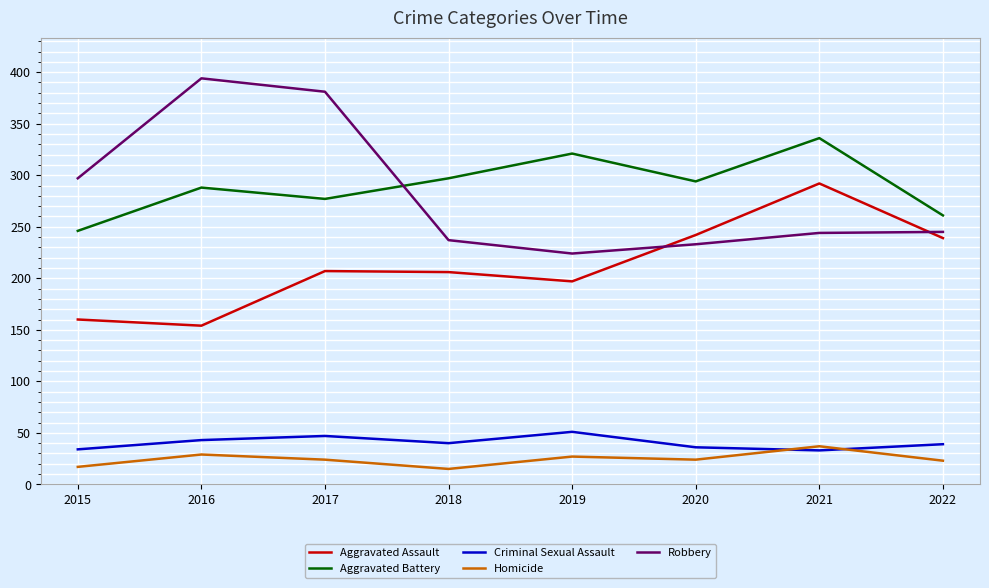

The value of Homicide at 2019 is 27. True or false?

True